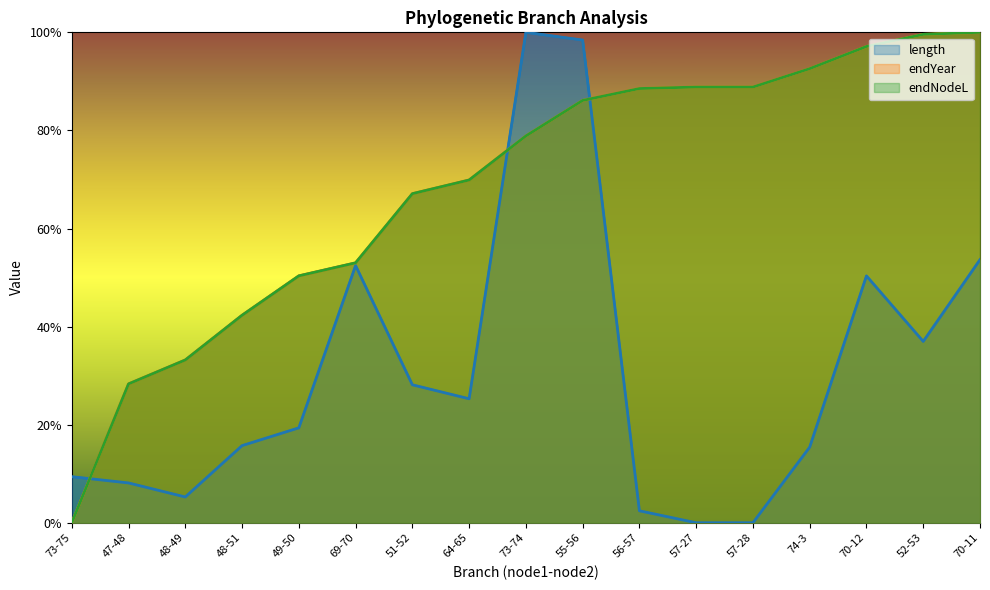

What are all the series names shown in the legend?

length, endYear, endNodeL